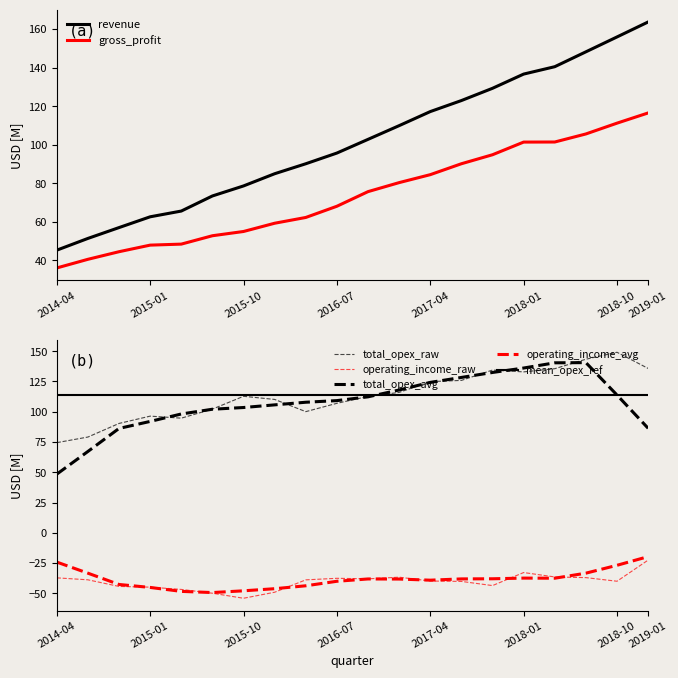

Which category has the highest value across all series?

2019-01